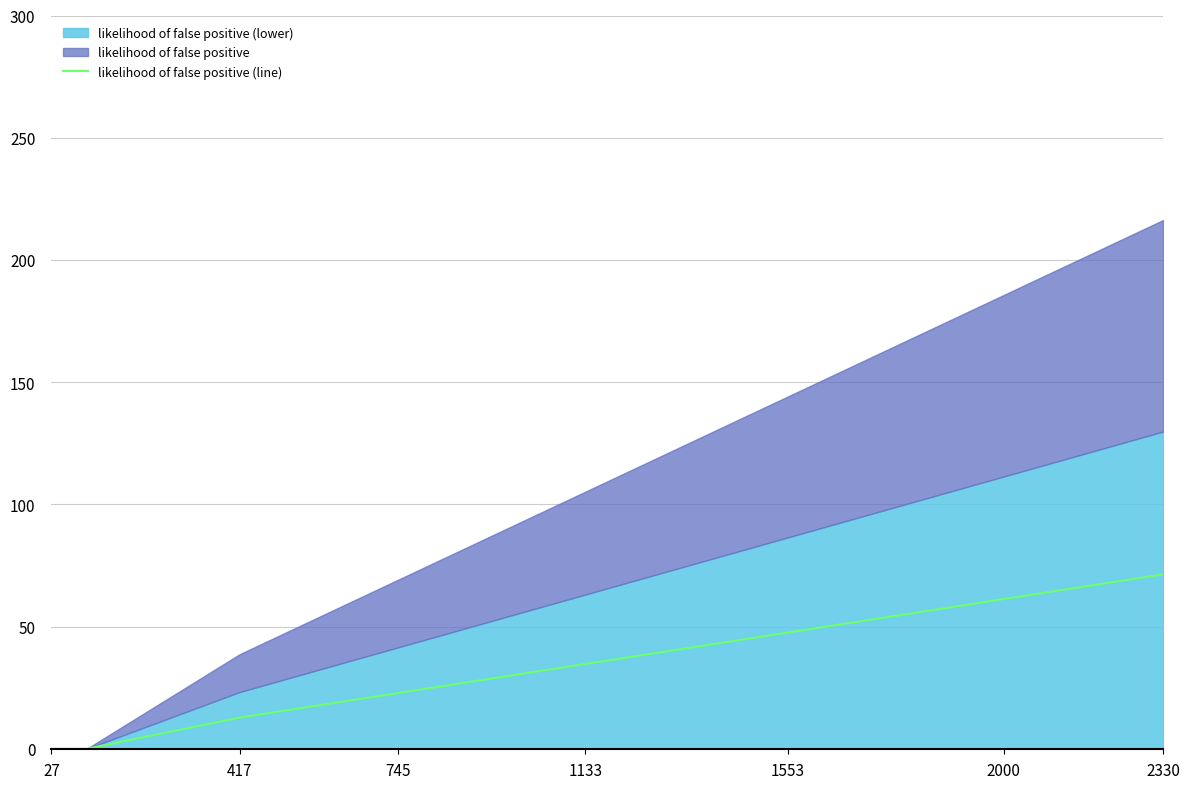

The value of likelihood of false positive (line) at 1133 is 56.4. True or false?

False